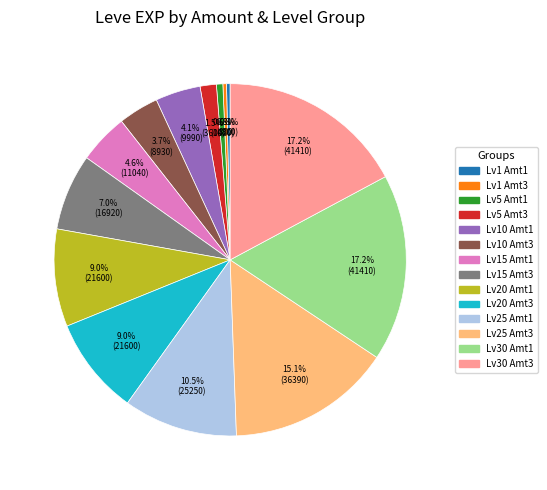

Is there any slice that represents more than half of the pie?

No